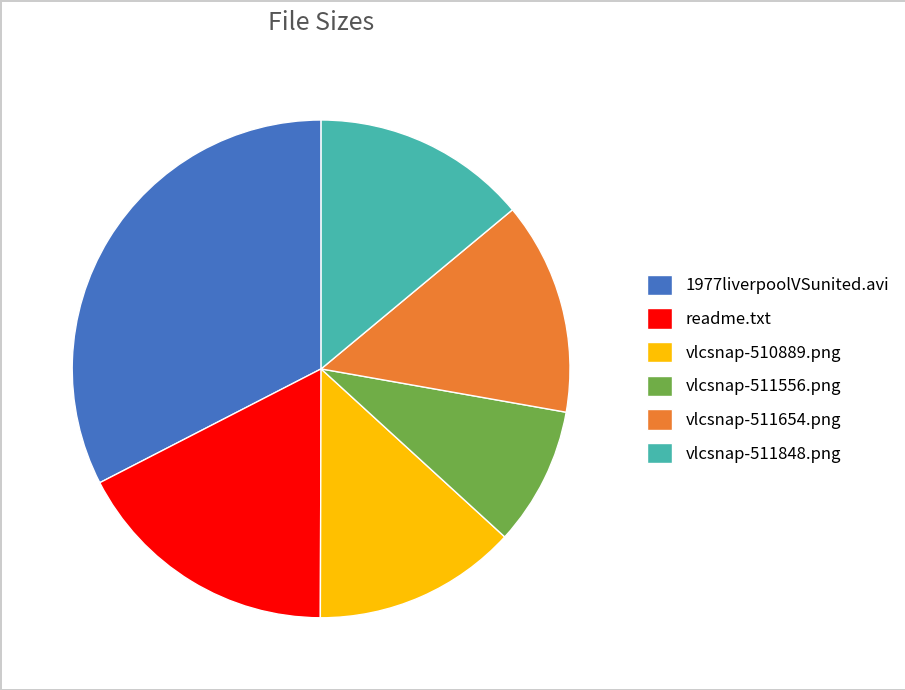

Is there a majority slice in this chart?

No